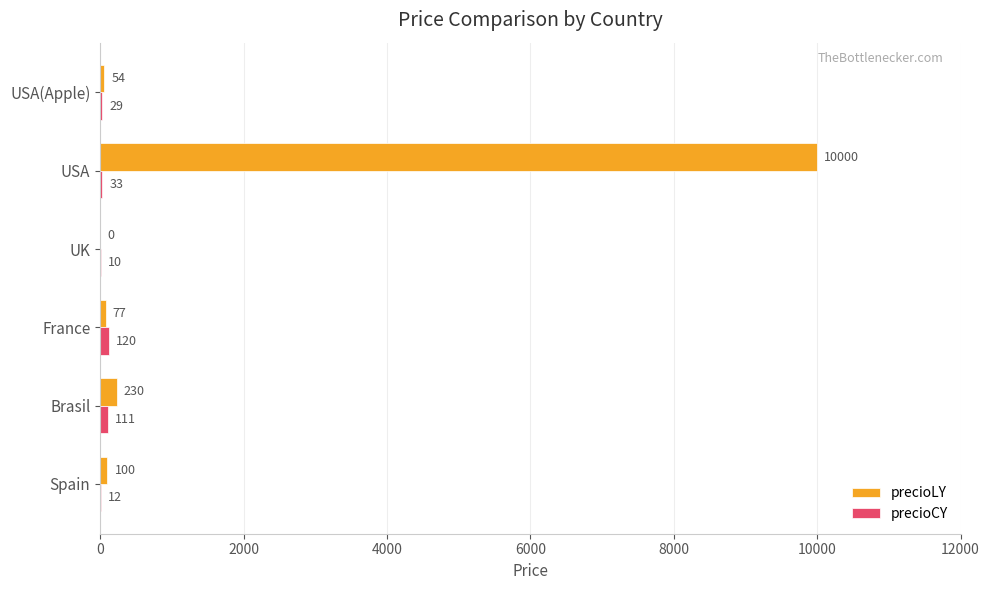

Count the number of categories in the chart.

6